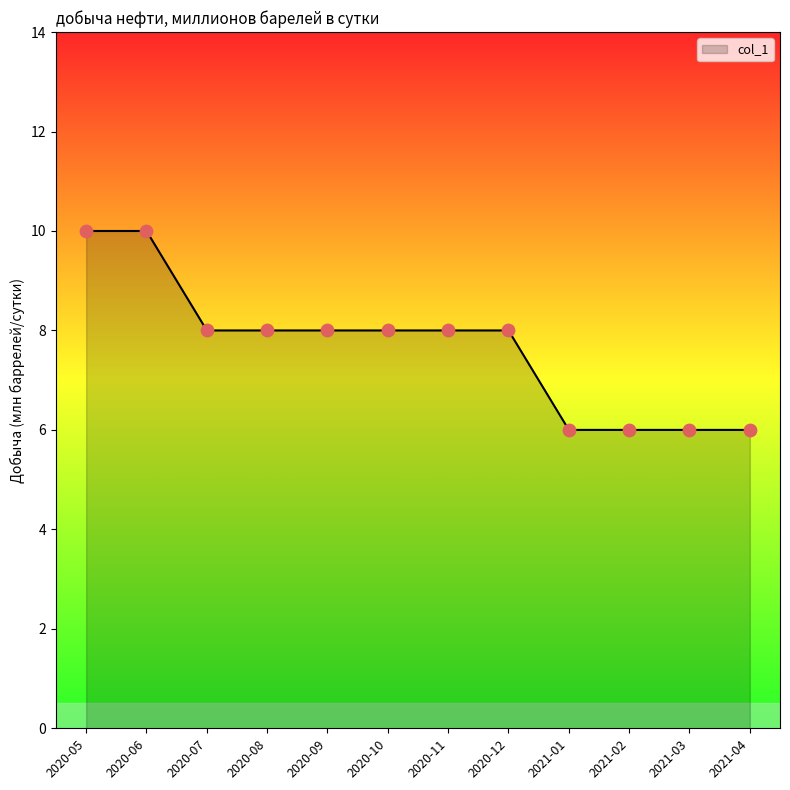

What is the ratio of the value at 2020-09 to the value at 2020-10?

1.0